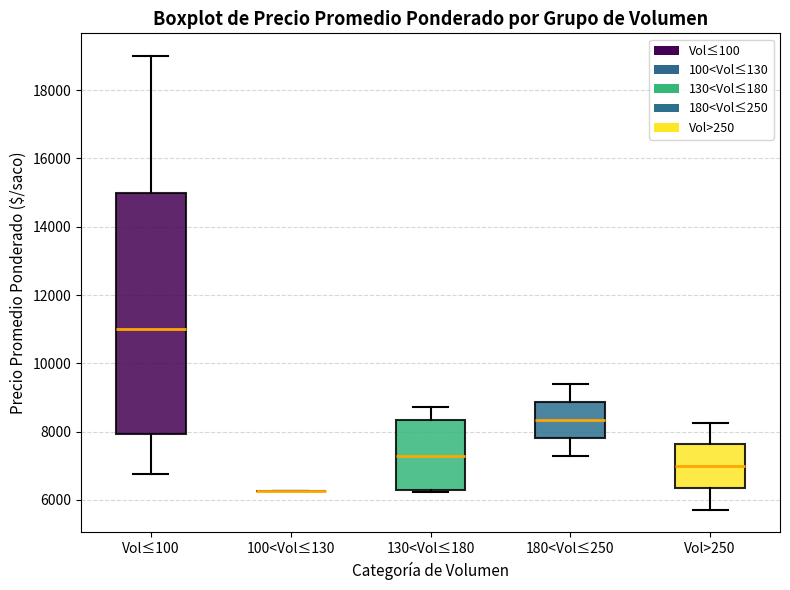

Which box is the tallest, from its lower edge to its upper edge?

Vol≤100